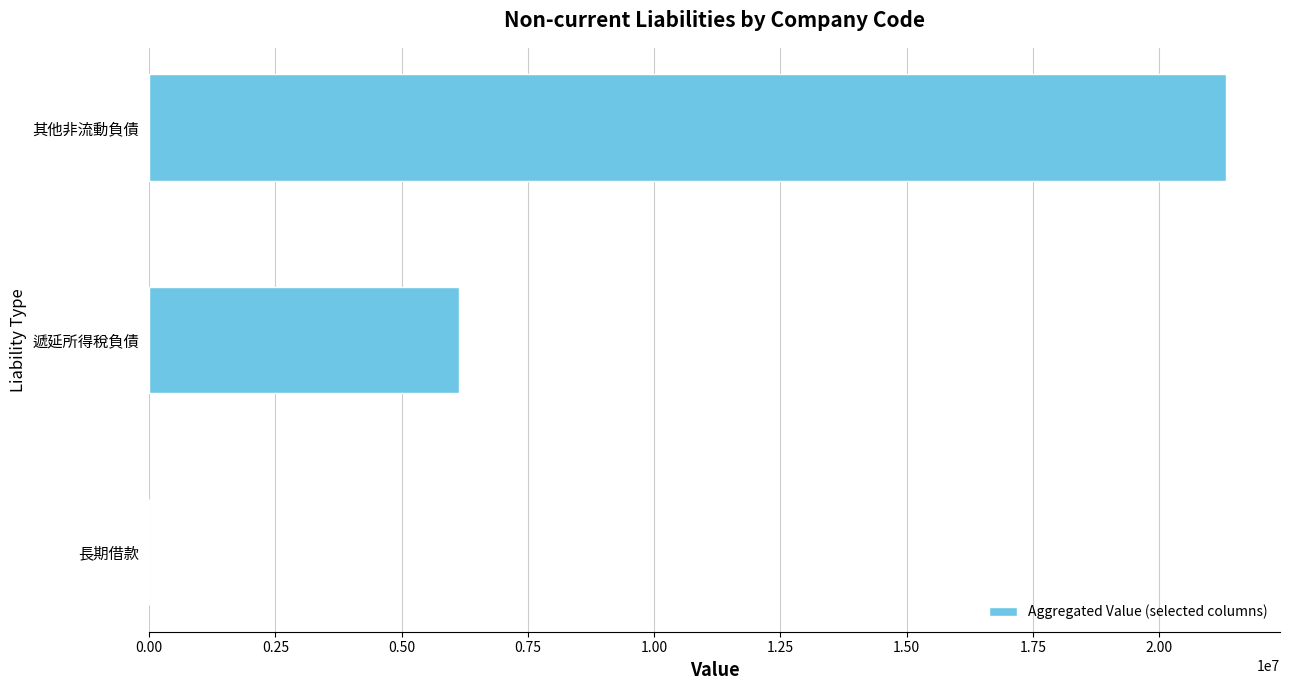

Where is the data nearest to the value 10661582?

遞延所得稅負債